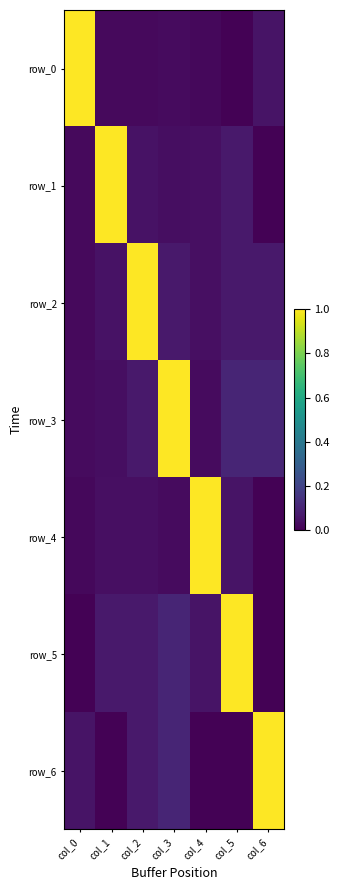

Where is row_3 nearest to the value 0?

col_4